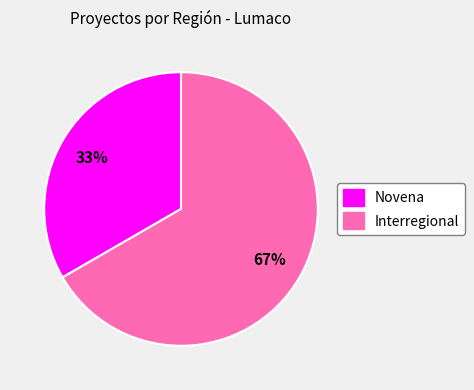

To the nearest percent, what is the average slice percentage?

50%